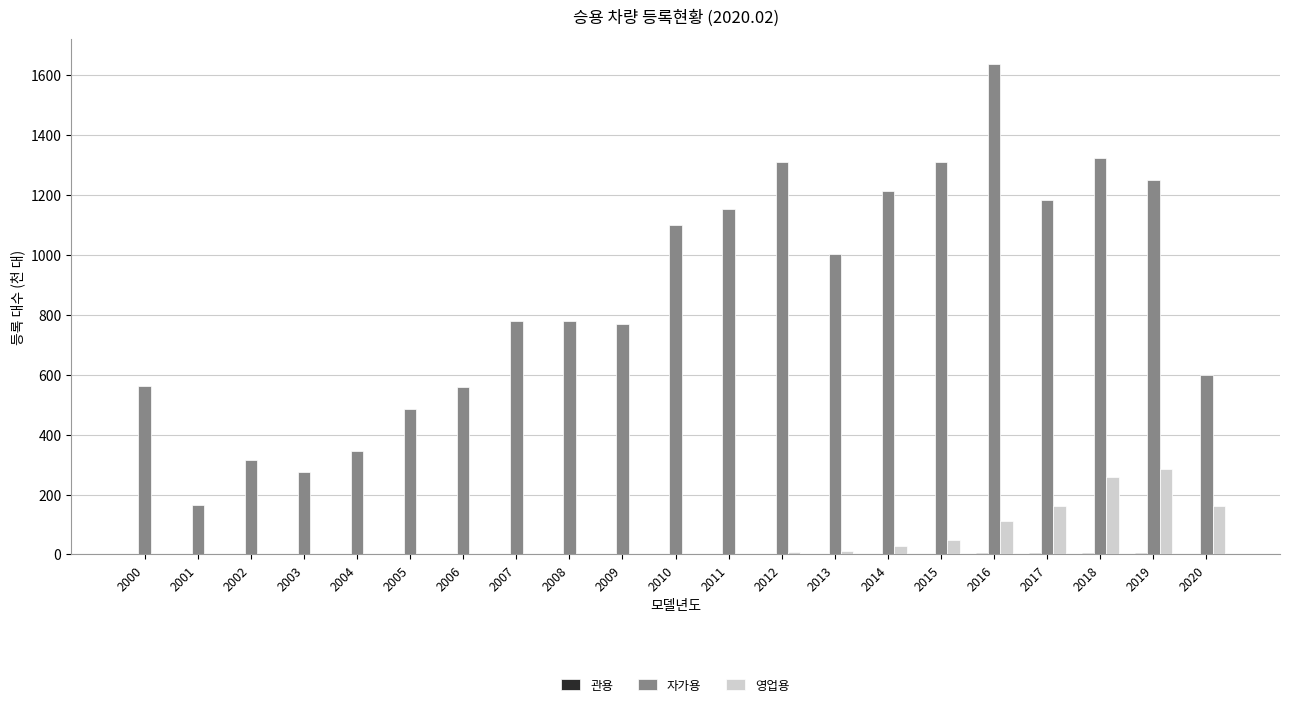

Which category has the highest value across all series?

2016